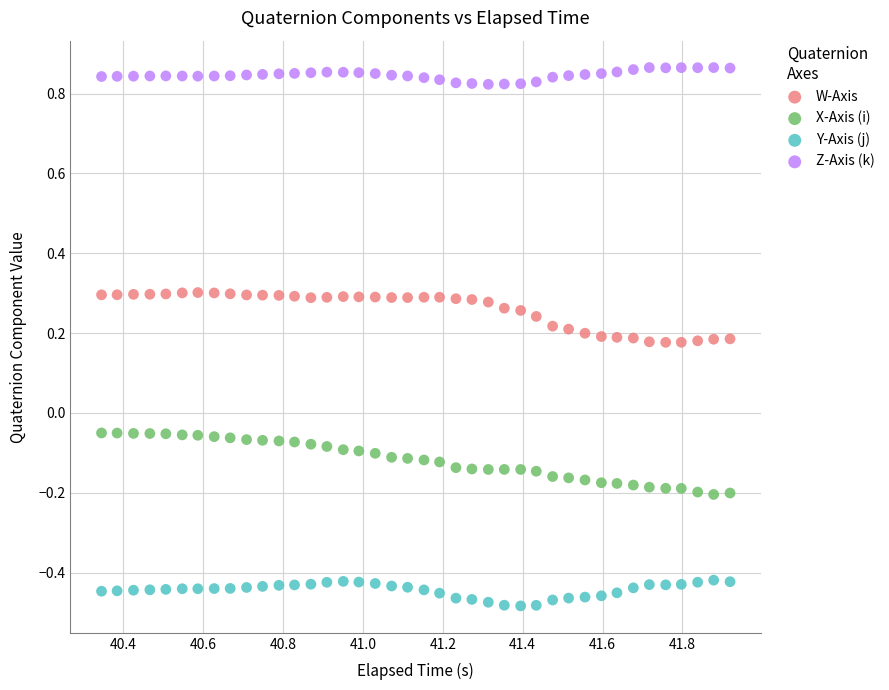

Which series reaches the minimum Y coordinate?

Y-Axis (j)